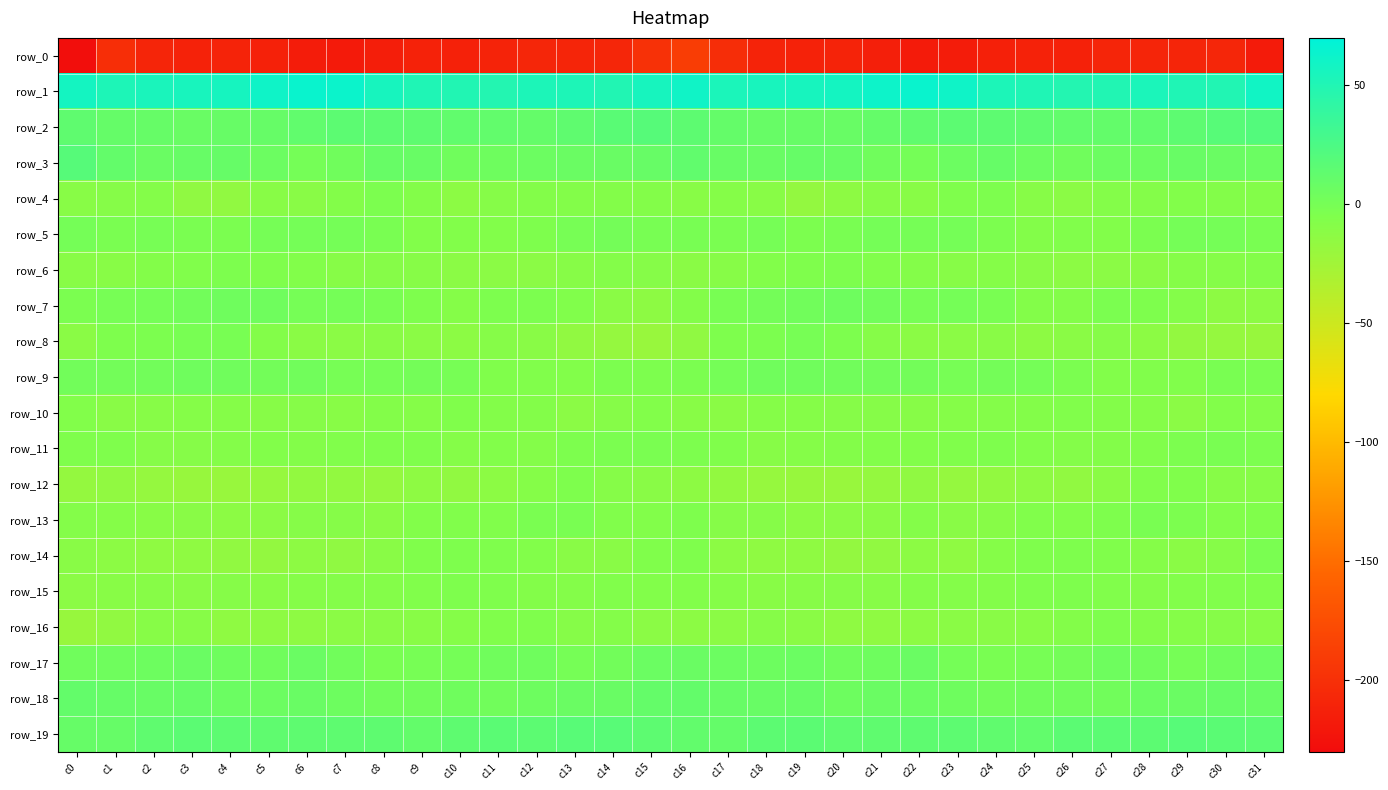

What is the spread (max minus min) of values at c9?

262.8